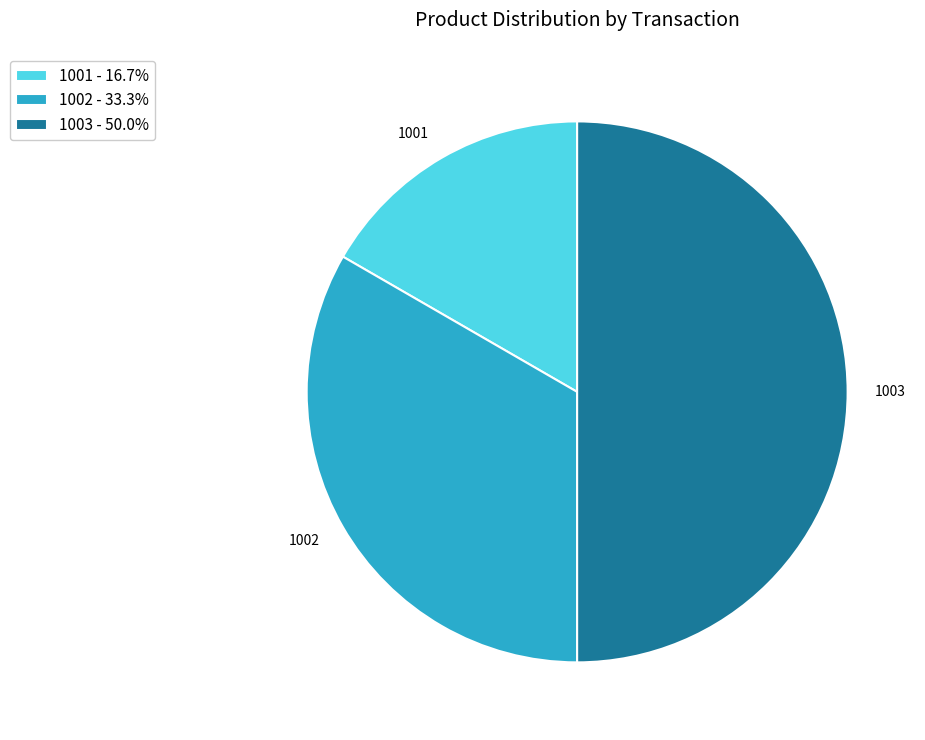

Between 1003 and 1001, which is larger?

1003